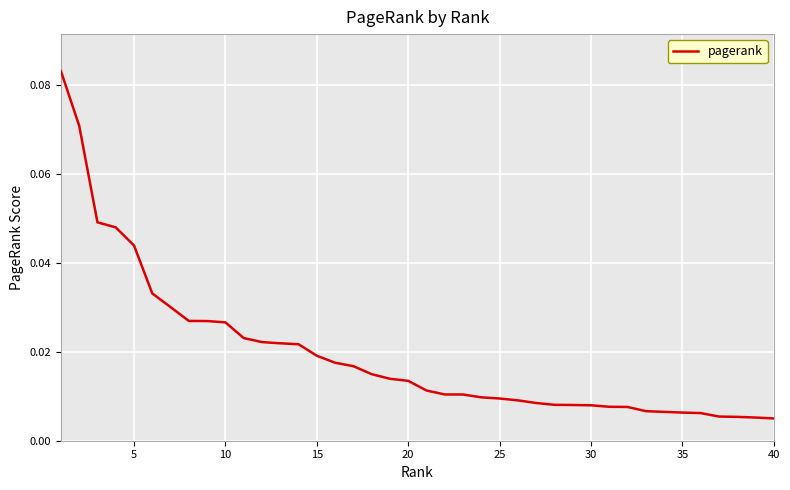

Reading left to right, what are all the values shown in this chart?

0.1	0.1	0.0	0.0	0.0	0.0	0.0	0.0	0.0	0.0	0.0	0.0	0.0	0.0	0.0	0.0	0.0	0.0	0.0	0.0	0.0	0.0	0.0	0.0	0.0	0.0	0.0	0.0	0.0	0.0	0.0	0.0	0.0	0.0	0.0	0.0	0.0	0.0	0.0	0.0